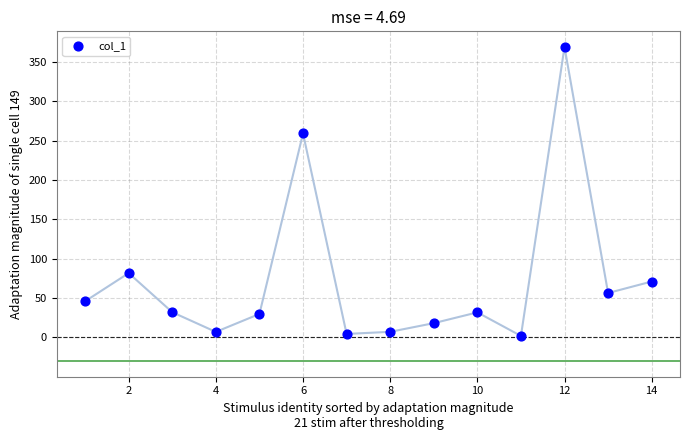

What is the range of Y values (max minus min)?

367.0